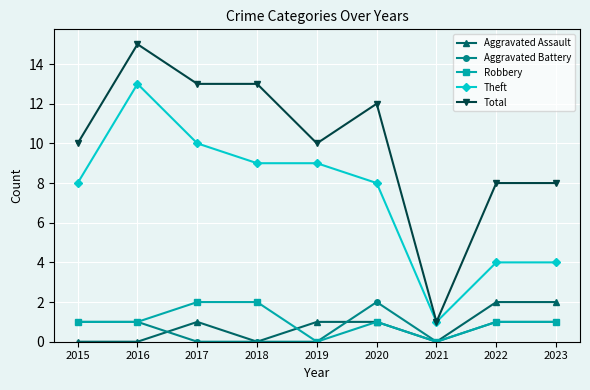

Reading left to right, list all the values displayed in this chart.

Aggravated Assault: 2015=0	2016=0	2017=1	2018=0	2019=1	2020=1	2021=0	2022=2	2023=2
Aggravated Battery: 2015=1	2016=1	2017=0	2018=0	2019=0	2020=2	2021=0	2022=1	2023=1
Robbery: 2015=1	2016=1	2017=2	2018=2	2019=0	2020=1	2021=0	2022=1	2023=1
Theft: 2015=8	2016=13	2017=10	2018=9	2019=9	2020=8	2021=1	2022=4	2023=4
Total: 2015=10	2016=15	2017=13	2018=13	2019=10	2020=12	2021=1	2022=8	2023=8